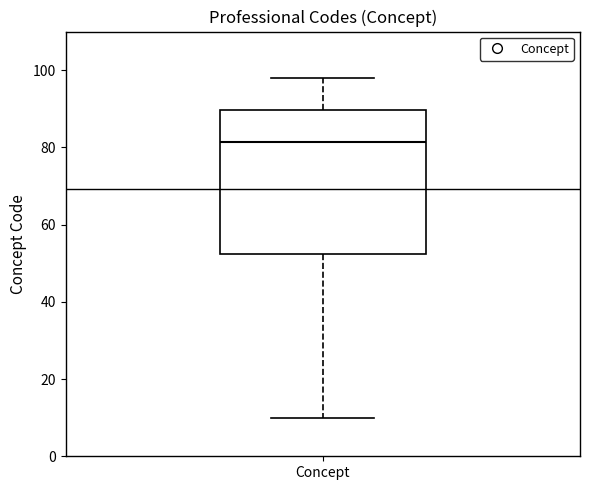

Transcribe this box plot: give where the median line is, the range the box spans, and where the two whiskers end, as read against the y-axis. The values are not printed on the chart, so give them approximately, as read against the axis.

median 82, box 52 to 90, whiskers 10 to 98